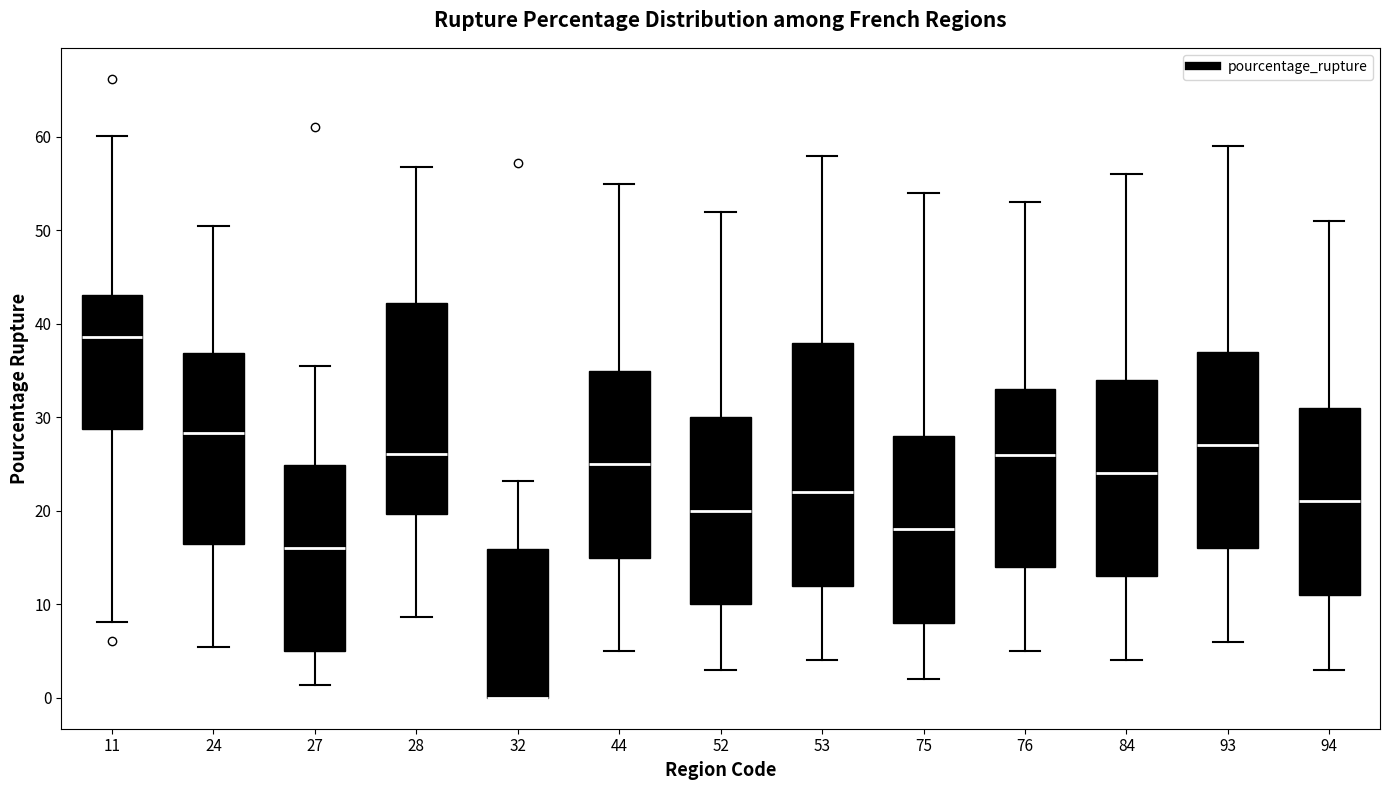

Reading left to right, read every box against the y-axis: the position of its median line, the range the box covers, and the ends of its whiskers. The values are not printed on the chart, so give them approximately, as read against the axis.

11: median 39, box 29 to 43, whiskers 8 to 60
24: median 28, box 16 to 37, whiskers 5 to 50
27: median 16, box 5 to 25, whiskers 1 to 36
28: median 26, box 20 to 42, whiskers 9 to 57
32: median 0 (drawn on the box's lower edge), box 0 to 16, whiskers 0 to 23
44: median 25, box 15 to 35, whiskers 5 to 55
52: median 20, box 10 to 30, whiskers 3 to 52
53: median 22, box 12 to 38, whiskers 4 to 58
75: median 18, box 8 to 28, whiskers 2 to 54
76: median 26, box 14 to 33, whiskers 5 to 53
84: median 24, box 13 to 34, whiskers 4 to 56
93: median 27, box 16 to 37, whiskers 6 to 59
94: median 21, box 11 to 31, whiskers 3 to 51